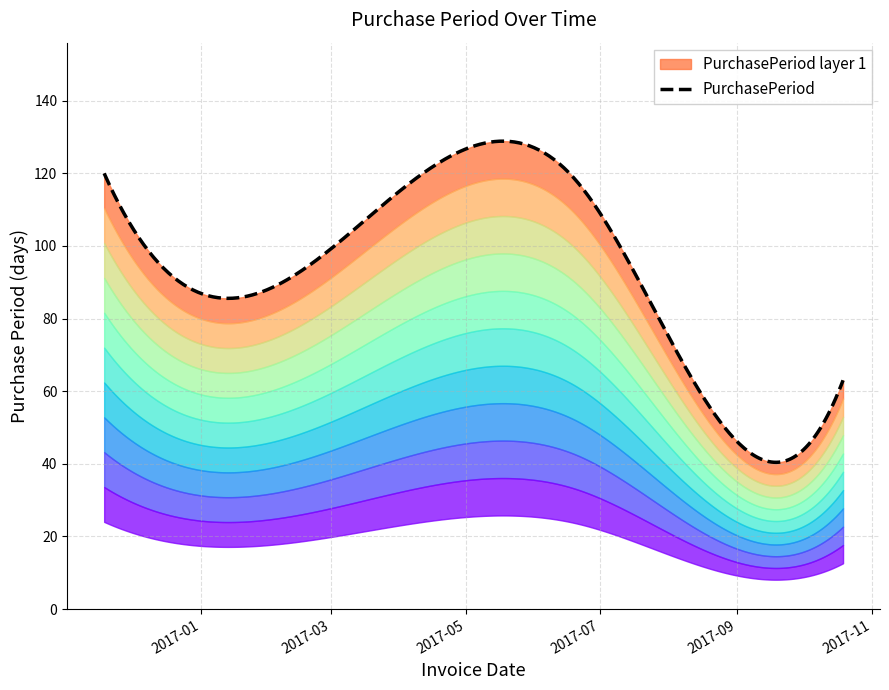

The chart shows a value of 35 at 2016-11-18. True or false?

False